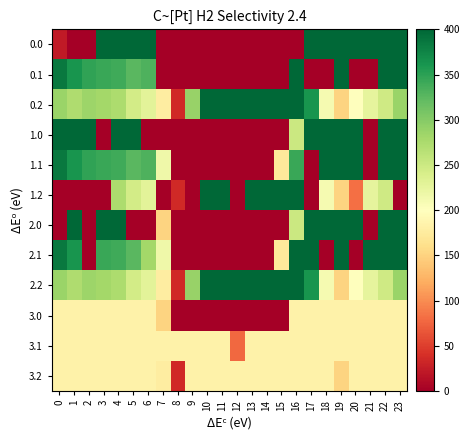

At which category does the chart reach its minimum across all series?

1